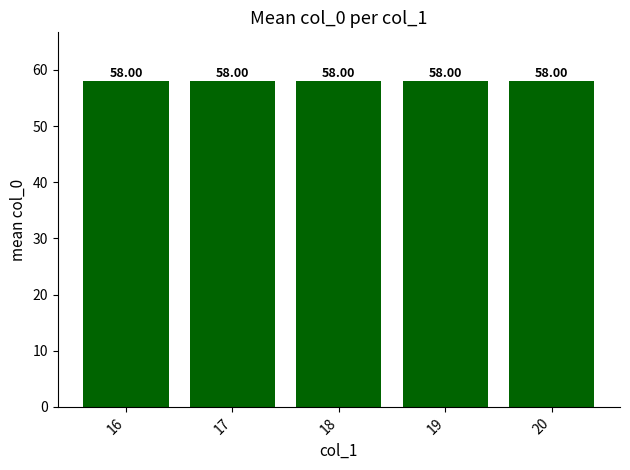

What is the average value?

58